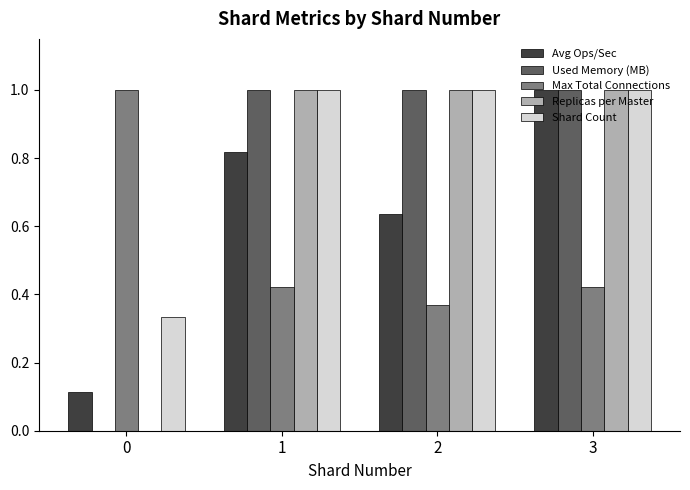

Is it true that Replicas per Master equals 0.5 at 2?

False